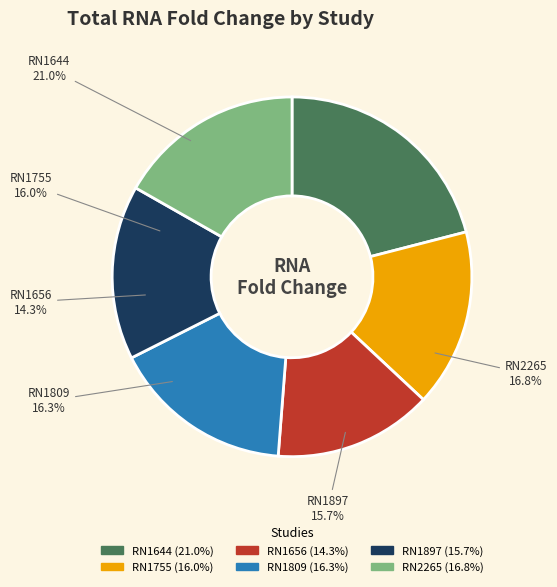

To the nearest percent, what is the average slice percentage?

17%